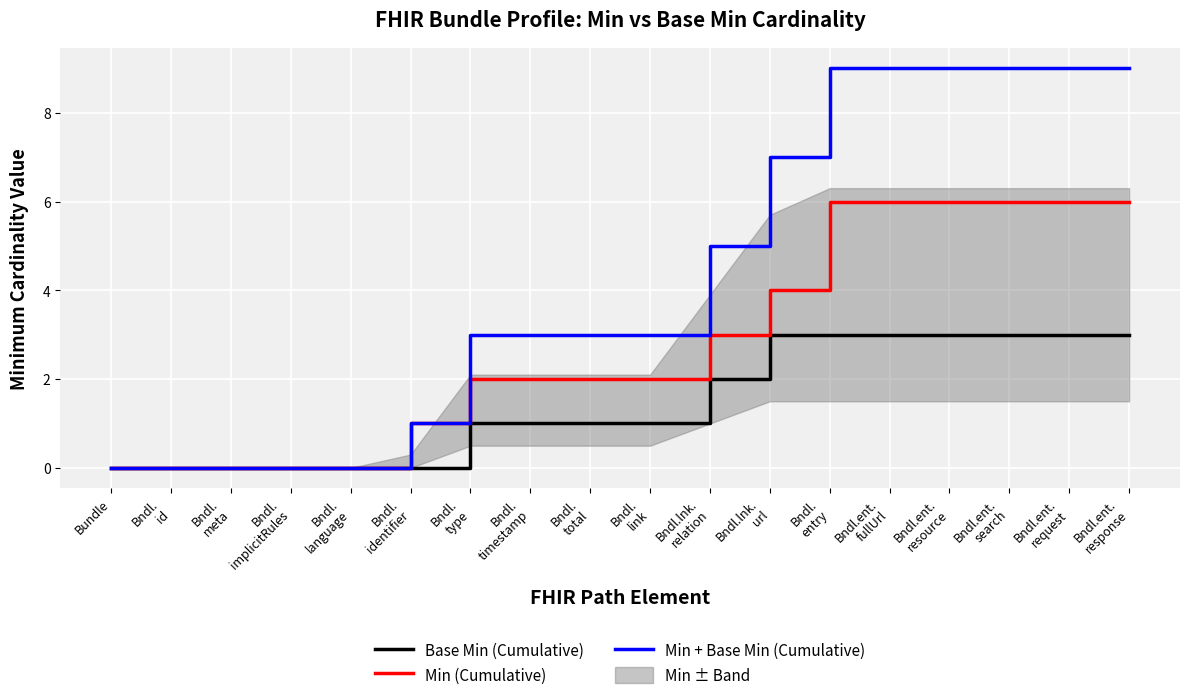

Is it true that Min + Base Min (Cumulative) equals 1 at Bndl.
identifier?

True